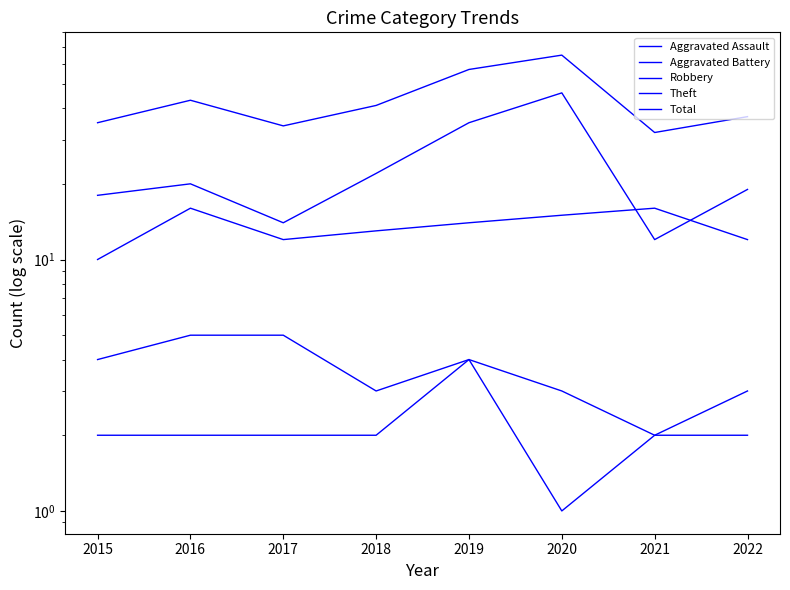

Reading left to right, extract all data points from this chart.

Aggravated Assault: 2	2	2	2	4	1	2	2
Aggravated Battery: 4	5	5	3	4	3	2	3
Robbery: 10	16	12	13	14	15	16	12
Theft: 18	20	14	22	35	46	12	19
Total: 35	43	34	41	57	65	32	37